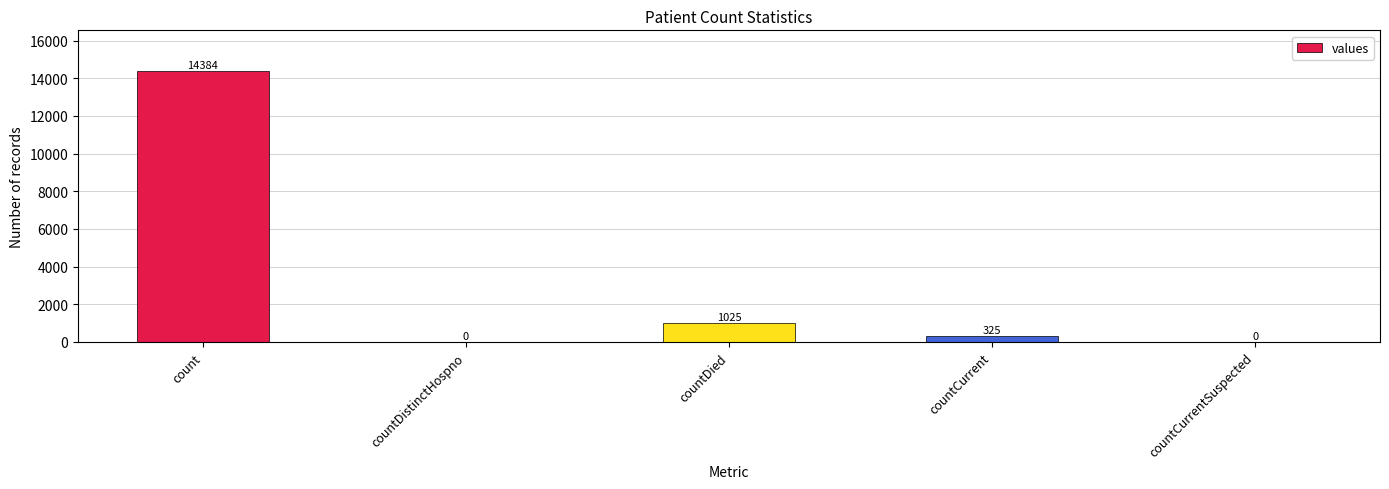

Reading right to left, what are all the values shown in this chart?

0	325	1025	0	14384